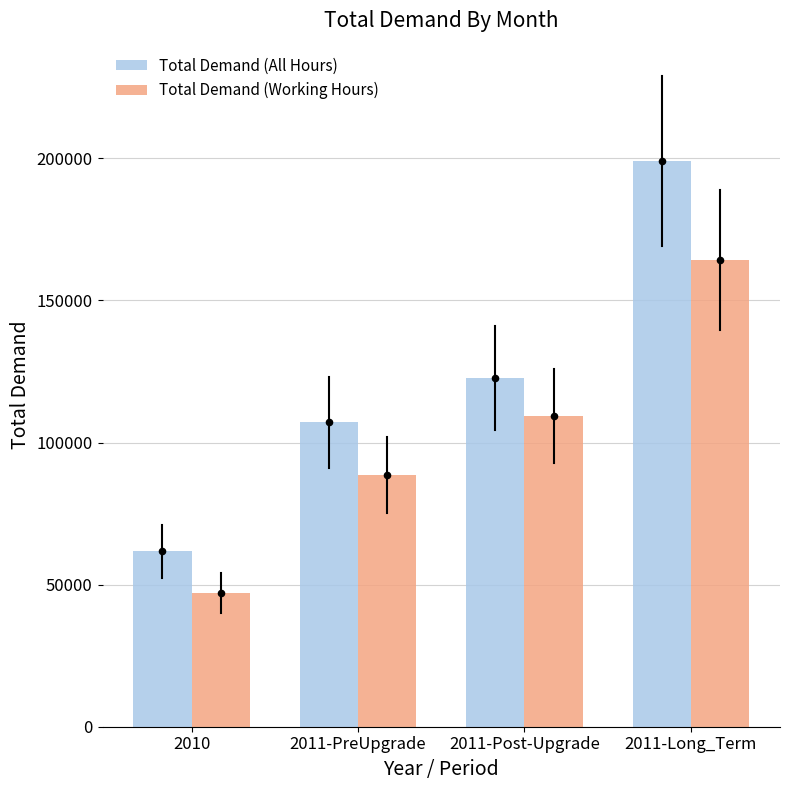

What is the total value across all series at 2011-Long_Term?

363369.0